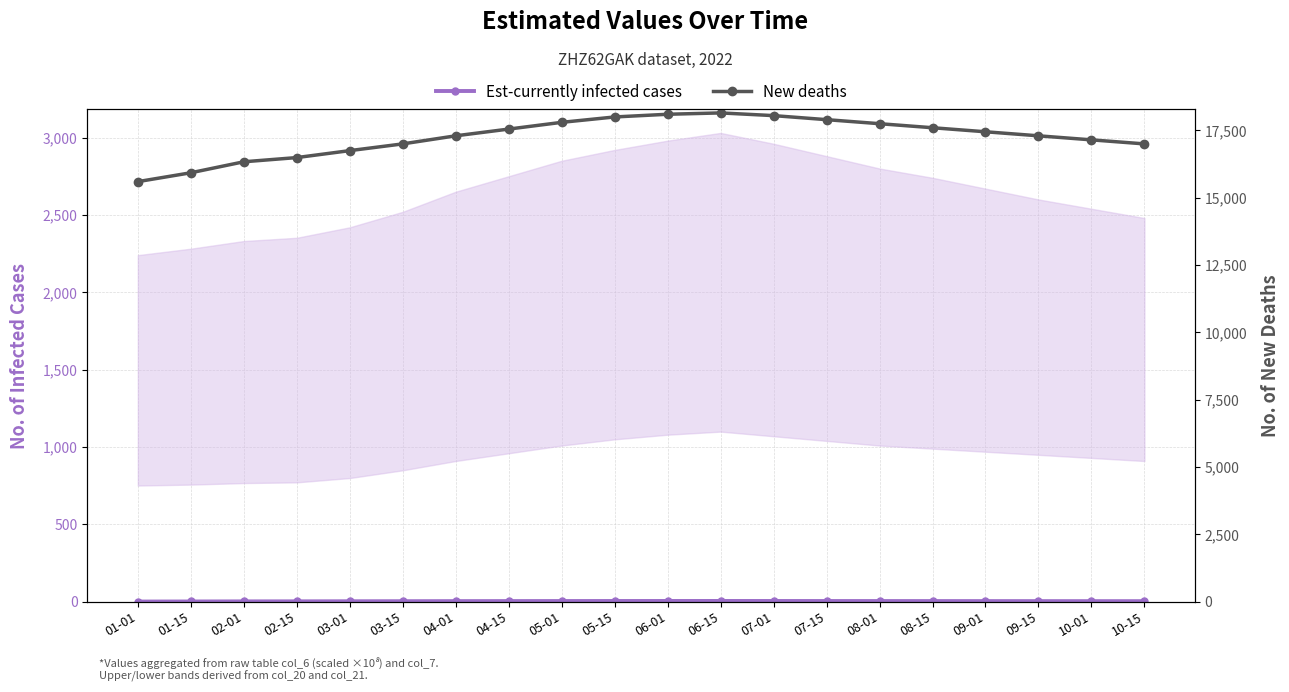

At which label does Est-currently infected cases reach its minimum?

01-01